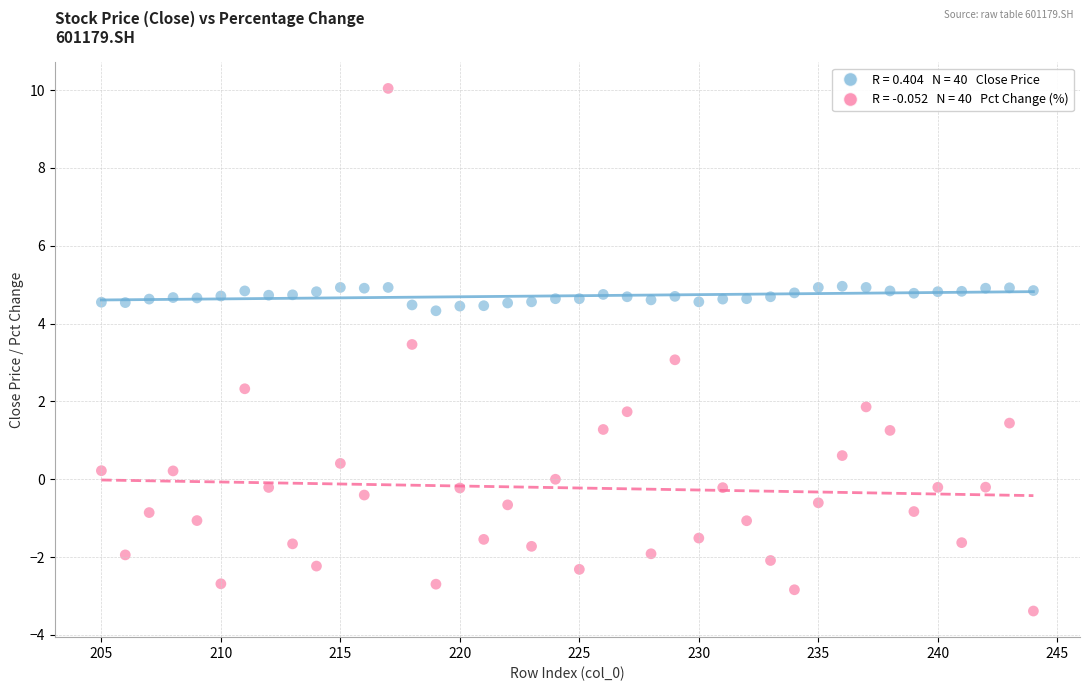

Across all data points, what is the range of Y values (max minus min)?

13.4